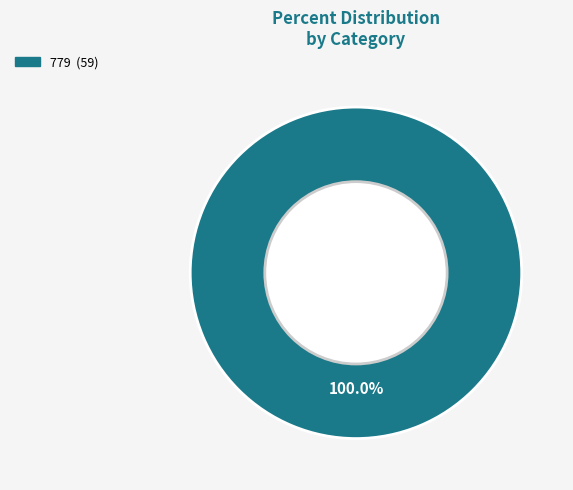

Is there a majority slice in this chart?

Yes